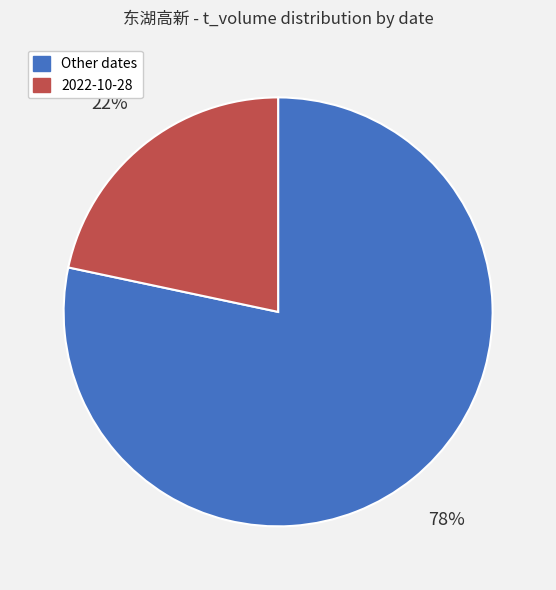

How many segments does this pie chart have?

2